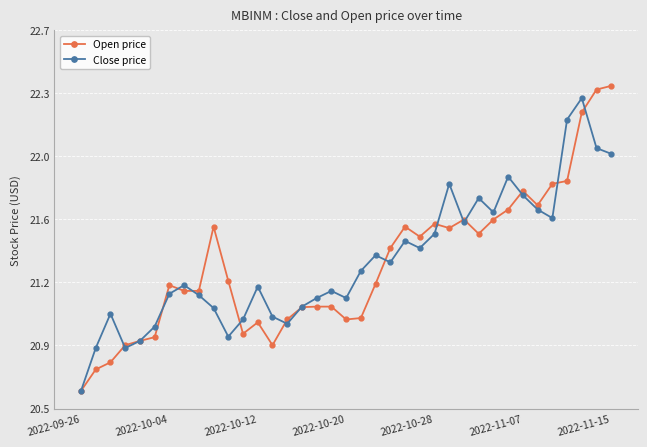

Is this an area chart (filled region under the line)?

No